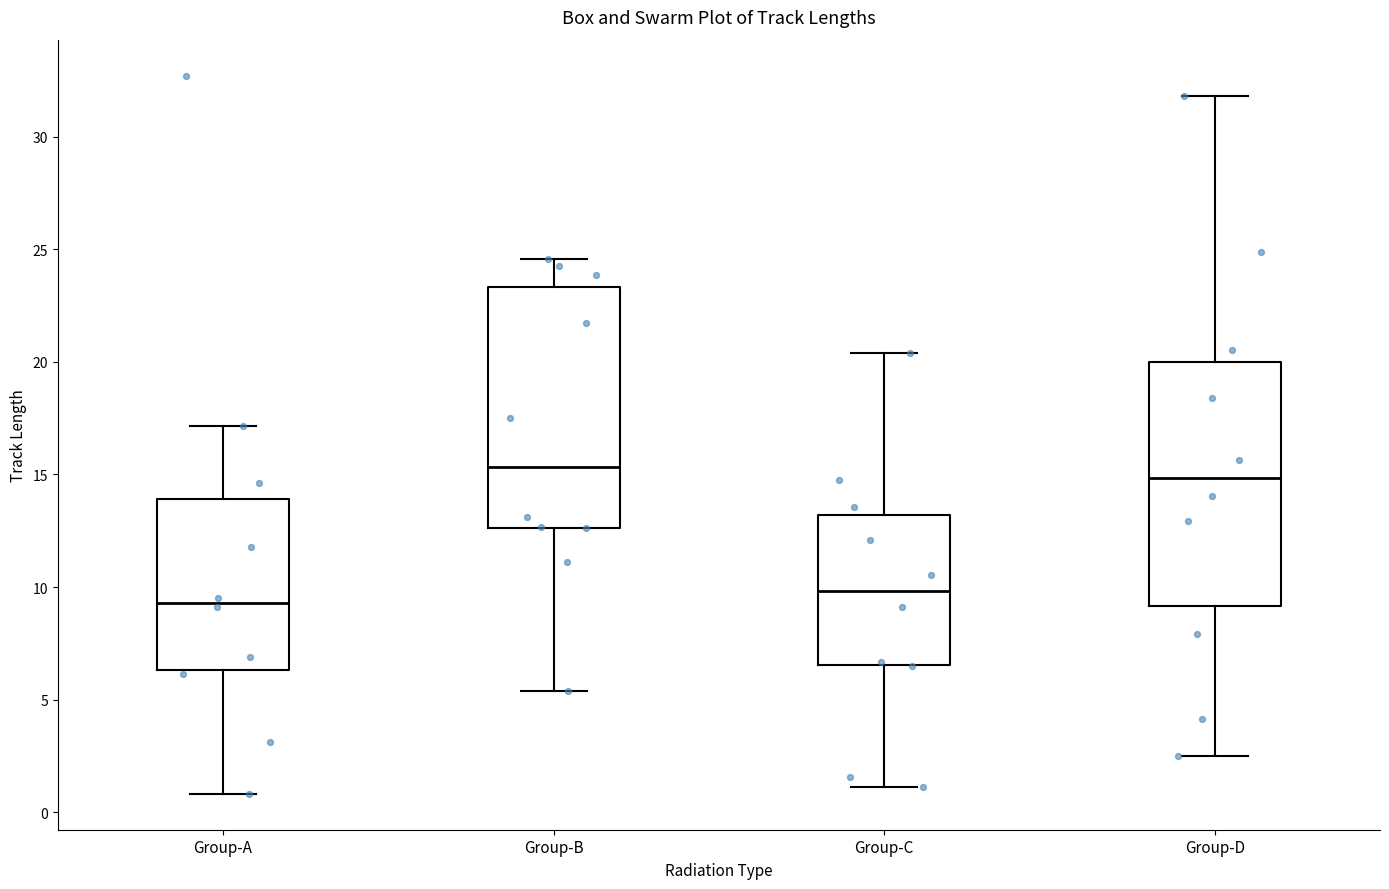

Reading left to right, read every box against the y-axis: the position of its median line, the range the box covers, and the ends of its whiskers. The values are not printed on the chart, so give them approximately, as read against the axis.

Group-A: median 9.5, box 6.5 to 14.0, whiskers 1.0 to 17.0
Group-B: median 15.5, box 12.5 to 23.5, whiskers 5.5 to 24.5
Group-C: median 10.0, box 6.5 to 13.0, whiskers 1.0 to 20.5
Group-D: median 15.0, box 9.0 to 20.0, whiskers 2.5 to 32.0